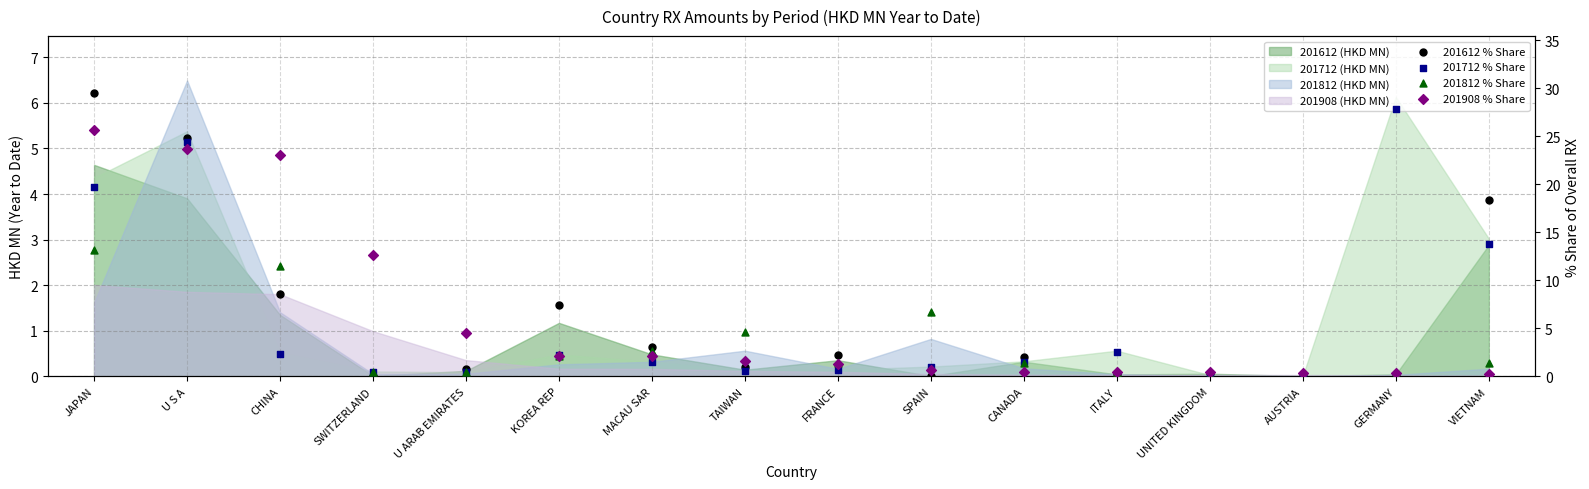

At which category is the sum across all series the highest?

U S A